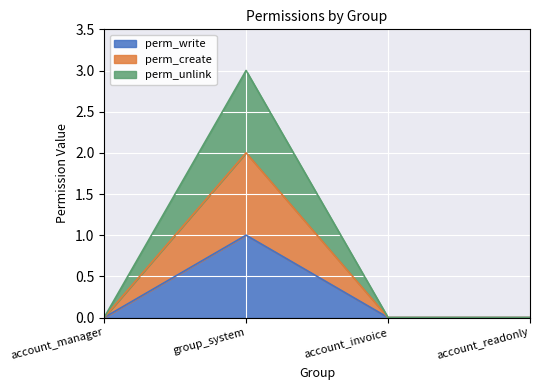

Reading right to left, transcribe all the data shown in this chart.

perm_write: account_readonly=0	account_invoice=0	group_system=1	account_manager=0
perm_create: account_readonly=0	account_invoice=0	group_system=2	account_manager=0
perm_unlink: account_readonly=0	account_invoice=0	group_system=3	account_manager=0